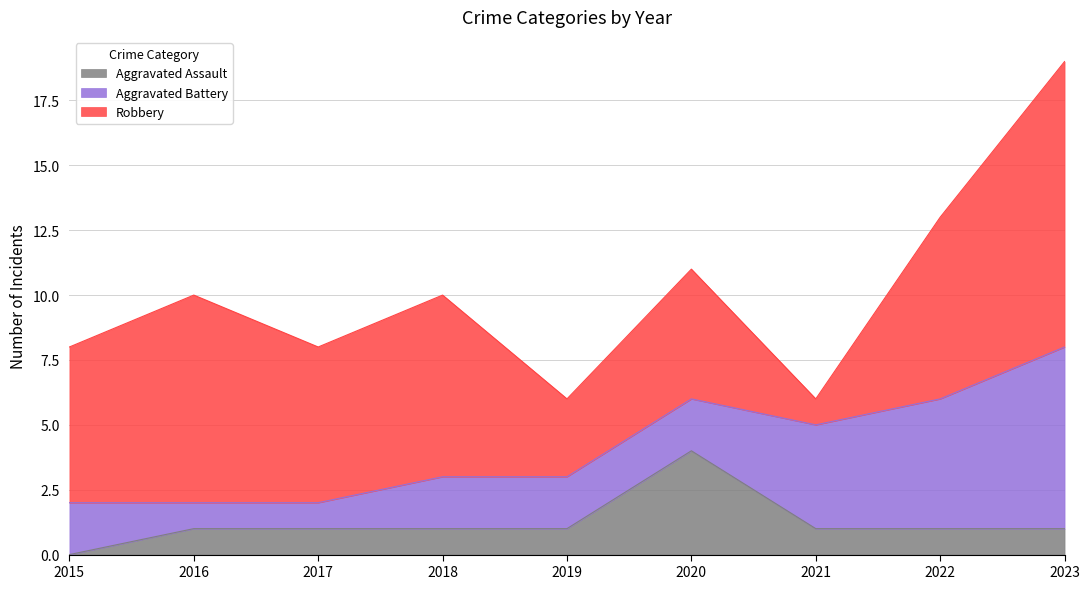

Which series has the largest total across all categories?

Robbery